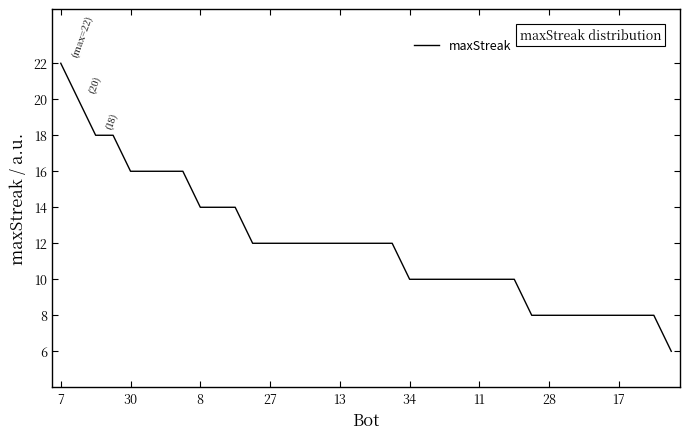

What is the maximum value shown in the chart?

22